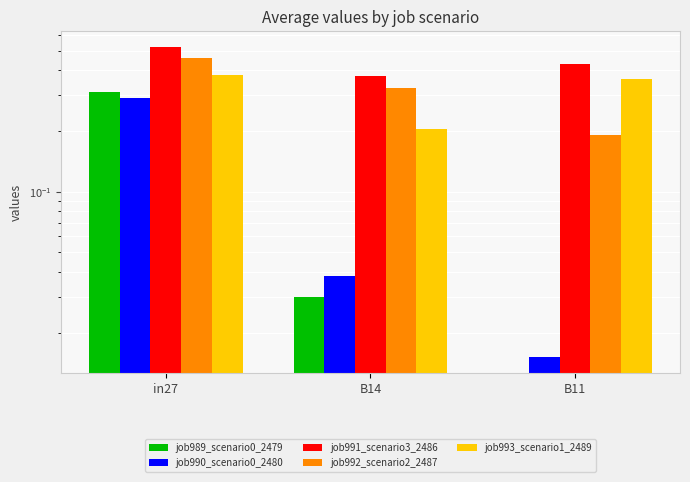

Reading left to right, transcribe all the data shown in this chart.

job989_scenario0_2479: in27=0.3	B14=0.0	B11=0.0
job990_scenario0_2480: in27=0.3	B14=0.0	B11=0.0
job991_scenario3_2486: in27=0.5	B14=0.4	B11=0.4
job992_scenario2_2487: in27=0.5	B14=0.3	B11=0.2
job993_scenario1_2489: in27=0.4	B14=0.2	B11=0.4